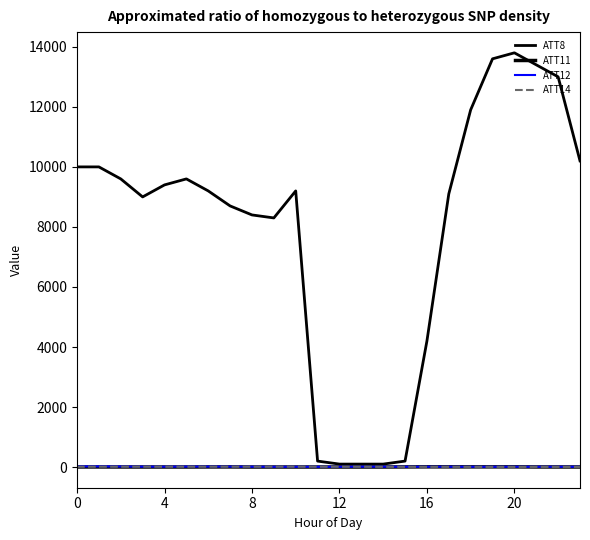

How many lines are shown in the chart?

4